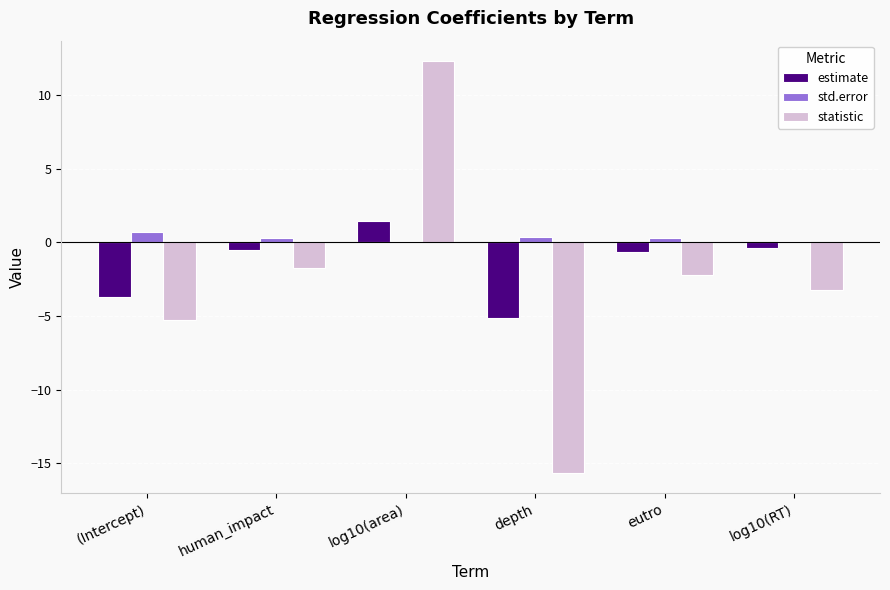

What are all the series names shown in the legend?

estimate, std.error, statistic